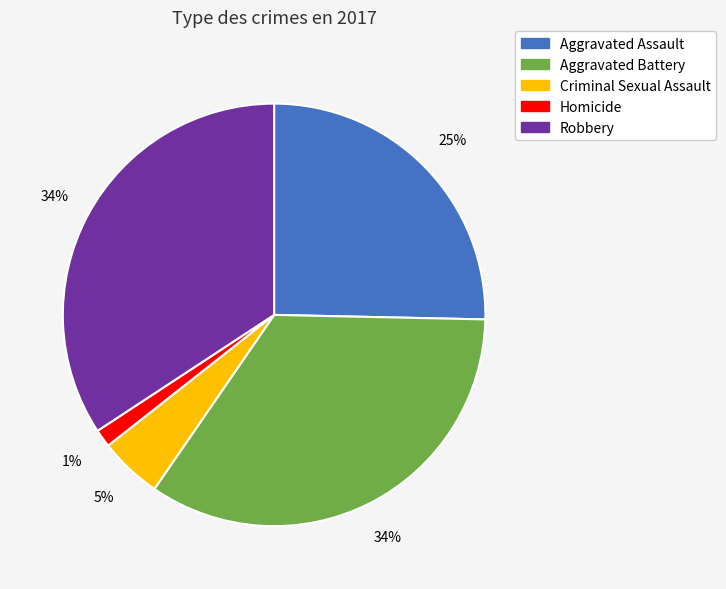

Is there a majority slice in this chart?

No